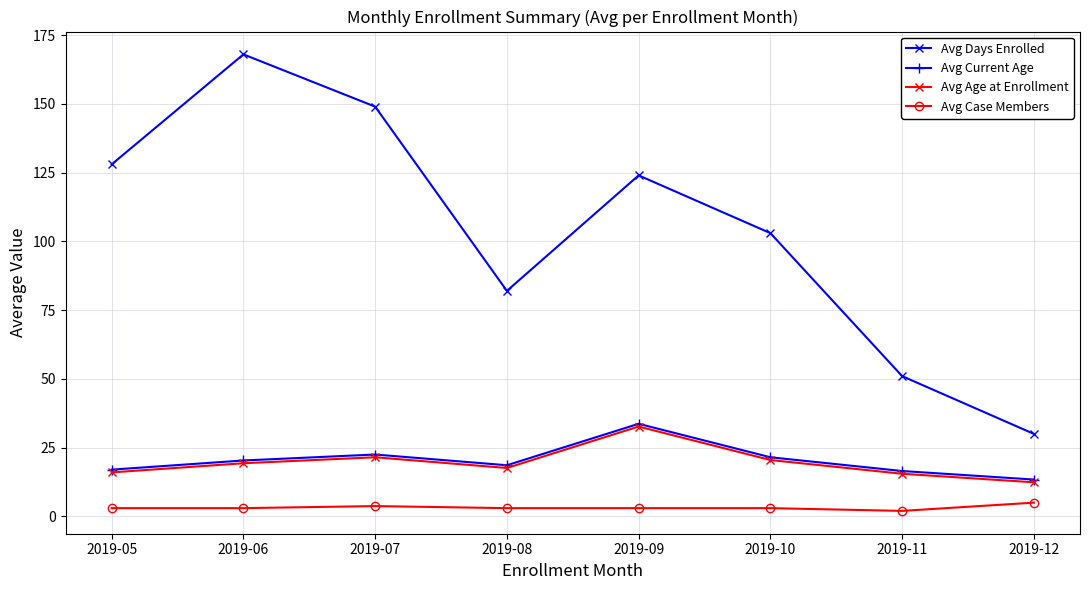

In Avg Current Age, how many points are higher than both neighbors (excluding endpoints)?

2